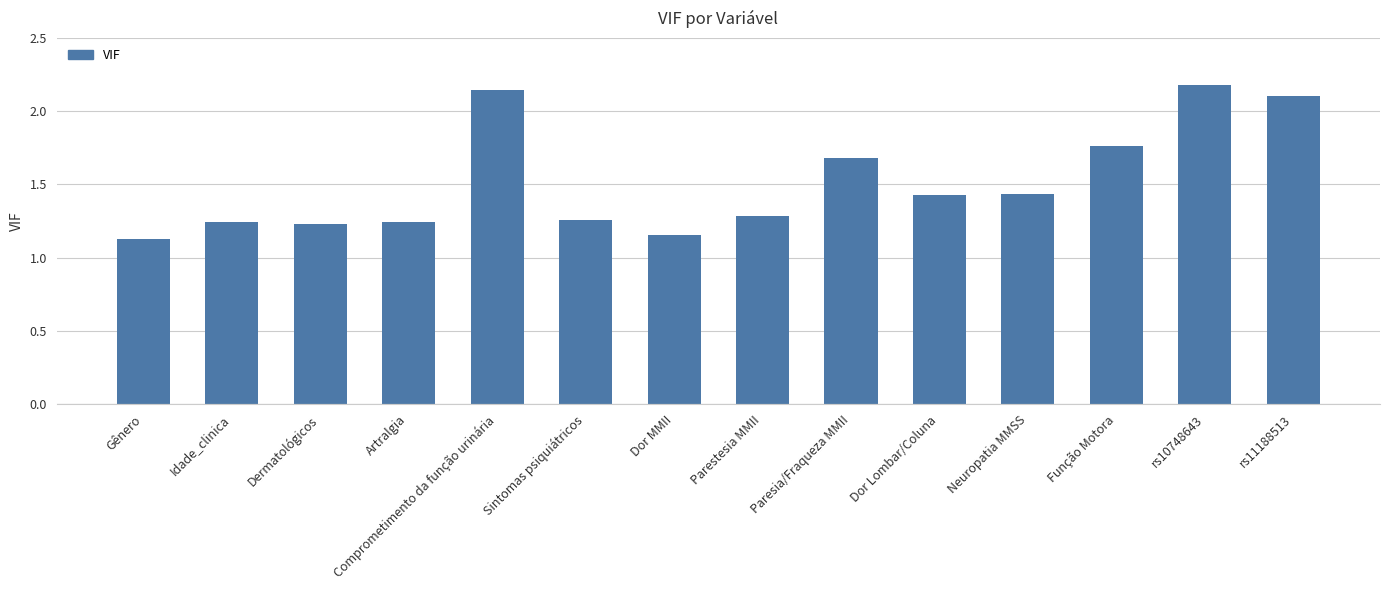

Between Dermatológicos and Gênero, which is larger?

Dermatológicos